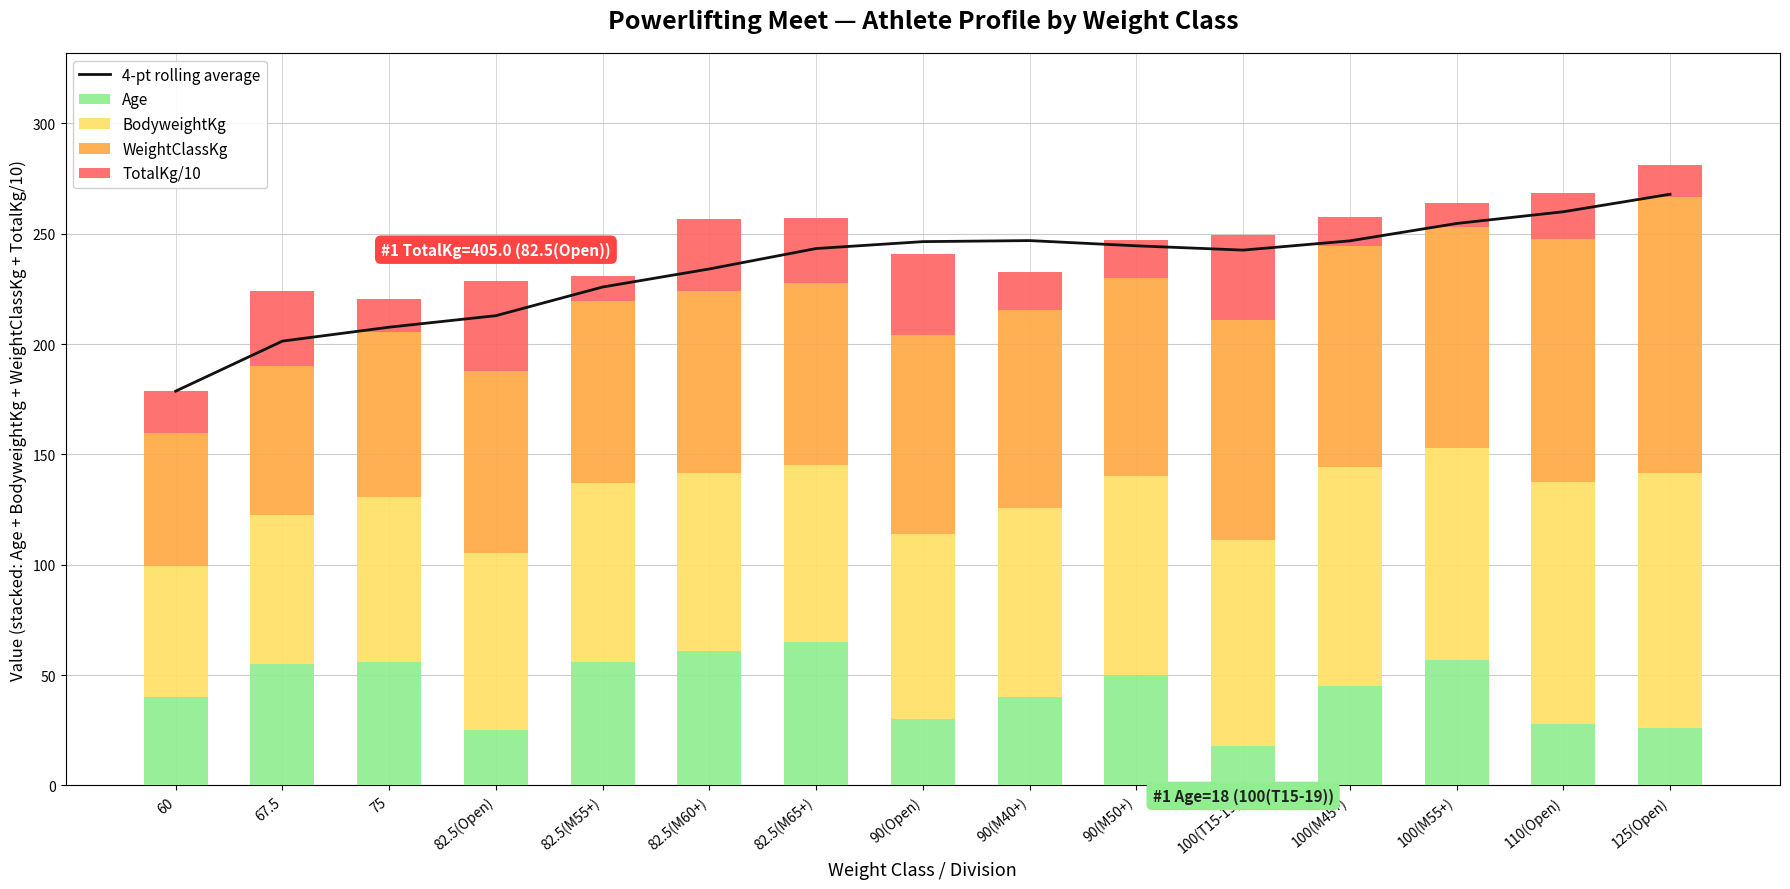

What is the difference between the highest and lowest values at 110(Open)?

238.9